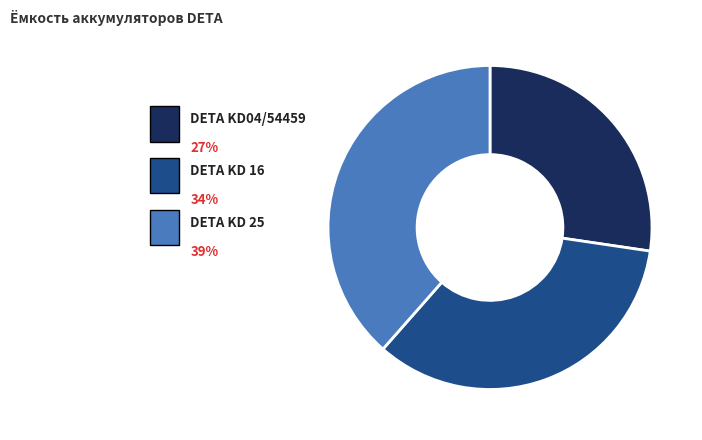

What portion of the pie excludes DETA KD 16?

65.8%